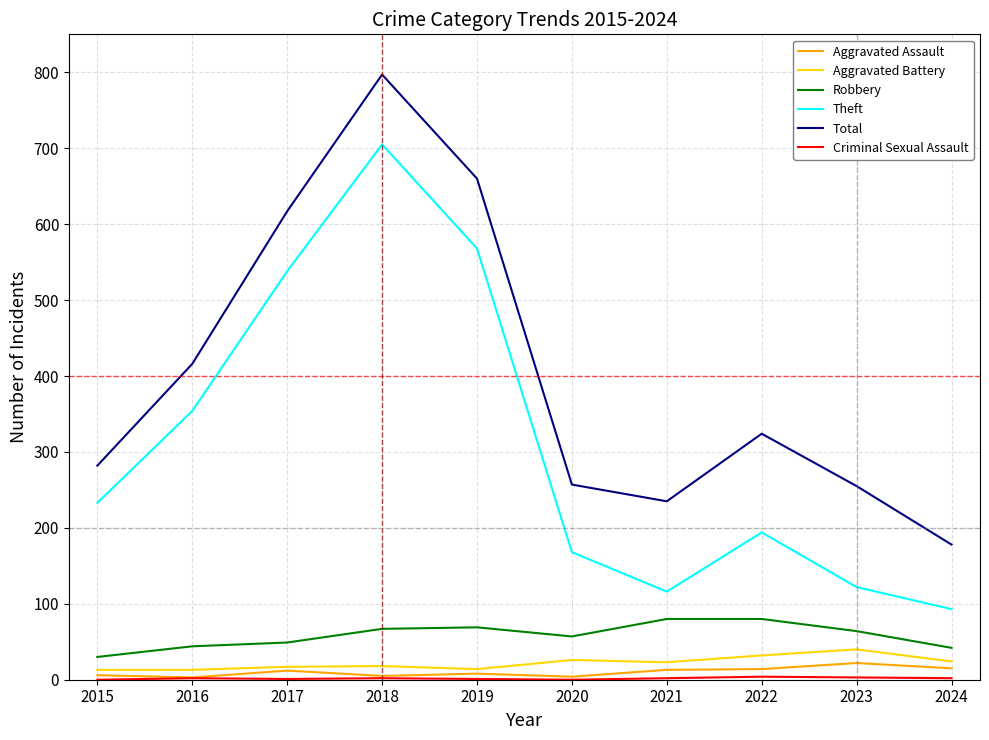

How many lines are shown in the chart?

6